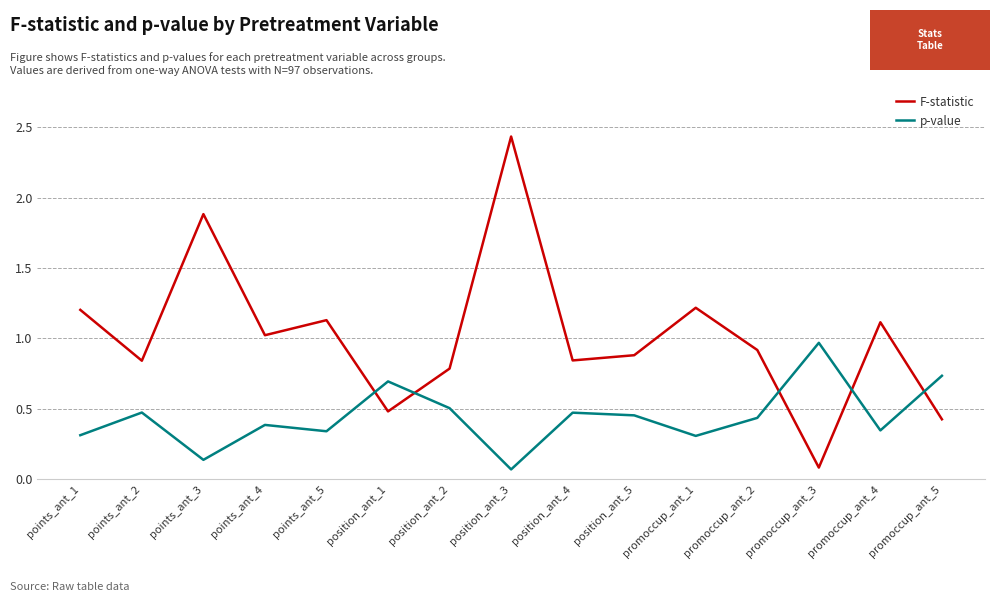

What is the spread (max minus min) of values at promoccup_ant_1?

0.9